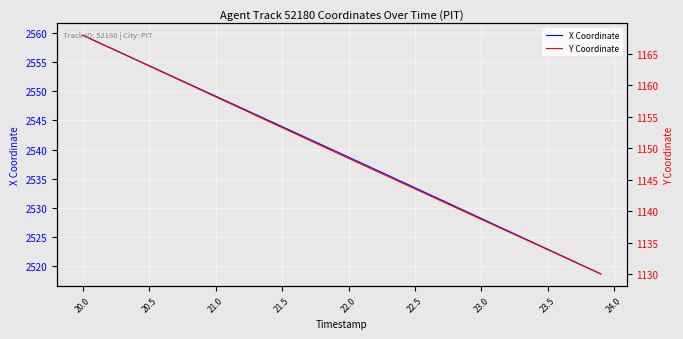

What is the lowest value of the Y Coordinate series?

1130.0